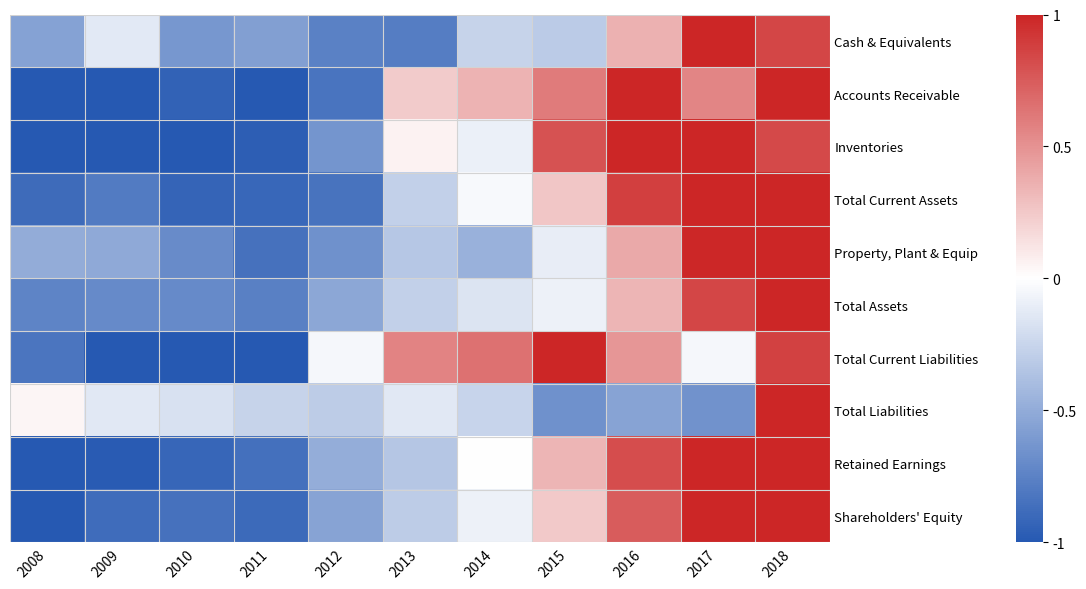

Reading left to right, transcribe all the data shown in this chart.

Cash & Equivalents: 2008=-0.6	2009=-0.1	2010=-0.6	2011=-0.6	2012=-0.8	2013=-0.8	2014=-0.3	2015=-0.3	2016=0.4	2017=1.0	2018=0.8
Accounts Receivable: 2008=-1.0	2009=-1.0	2010=-0.9	2011=-1.0	2012=-0.8	2013=0.2	2014=0.3	2015=0.6	2016=1.0	2017=0.6	2018=1.0
Inventories: 2008=-1.0	2009=-1.0	2010=-1.0	2011=-1.0	2012=-0.6	2013=0.1	2014=-0.1	2015=0.8	2016=1.0	2017=1.0	2018=0.8
Total Current Assets: 2008=-0.9	2009=-0.8	2010=-0.9	2011=-0.9	2012=-0.8	2013=-0.3	2014=-0.0	2015=0.3	2016=0.9	2017=1.0	2018=1.0
Property, Plant & Equip: 2008=-0.5	2009=-0.5	2010=-0.7	2011=-0.9	2012=-0.7	2013=-0.3	2014=-0.5	2015=-0.1	2016=0.4	2017=1.0	2018=1.0
Total Assets: 2008=-0.7	2009=-0.7	2010=-0.7	2011=-0.8	2012=-0.5	2013=-0.3	2014=-0.2	2015=-0.1	2016=0.3	2017=0.9	2018=1.0
Total Current Liabilities: 2008=-0.8	2009=-1.0	2010=-1.0	2011=-1.0	2012=-0.0	2013=0.6	2014=0.7	2015=1.0	2016=0.5	2017=-0.0	2018=0.9
Total Liabilities: 2008=0.0	2009=-0.1	2010=-0.2	2011=-0.3	2012=-0.3	2013=-0.1	2014=-0.3	2015=-0.7	2016=-0.6	2017=-0.7	2018=1.0
Retained Earnings: 2008=-1.0	2009=-1.0	2010=-0.9	2011=-0.9	2012=-0.5	2013=-0.3	2014=-0.0	2015=0.3	2016=0.8	2017=1.0	2018=1.0
Shareholders' Equity: 2008=-1.0	2009=-0.9	2010=-0.9	2011=-0.9	2012=-0.6	2013=-0.3	2014=-0.1	2015=0.2	2016=0.7	2017=1.0	2018=1.0